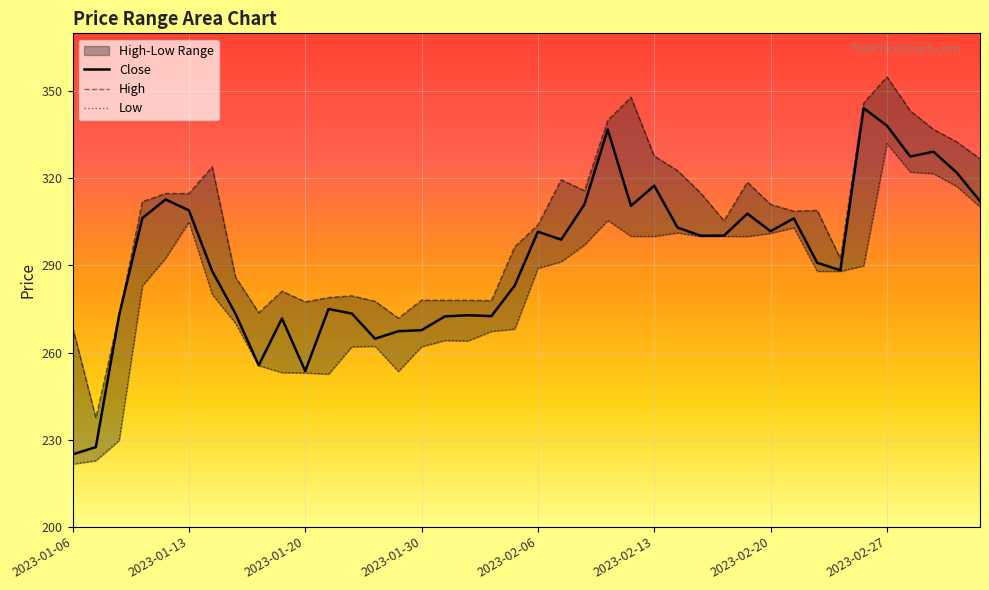

Which category has the lowest value across all series?

2023-01-06